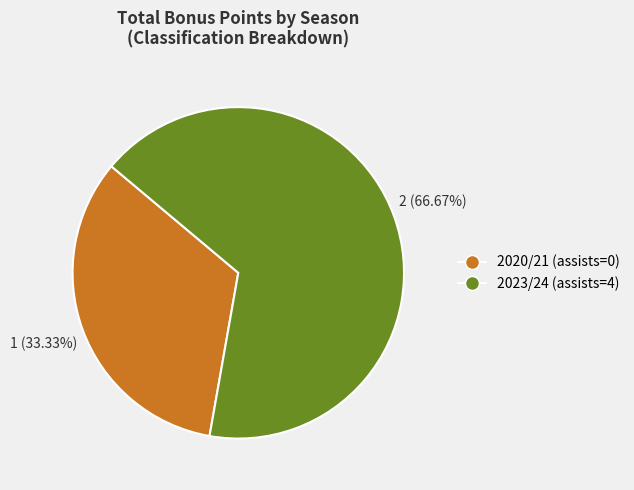

True or false: 2023/24 (assists=4) accounts for 67% of the total.

True